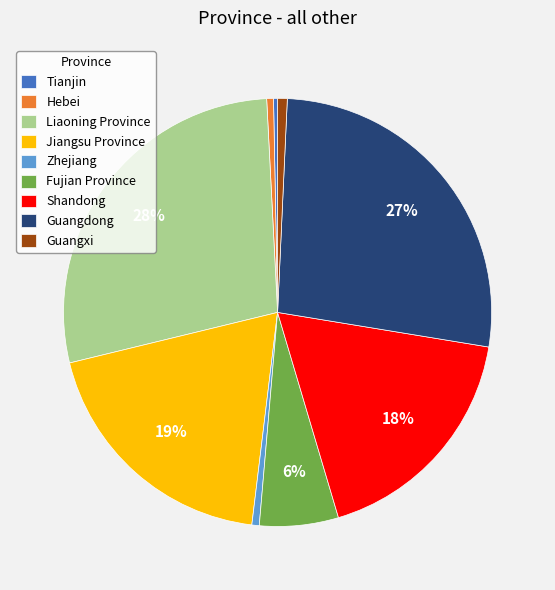

How many slices are in this pie chart?

9